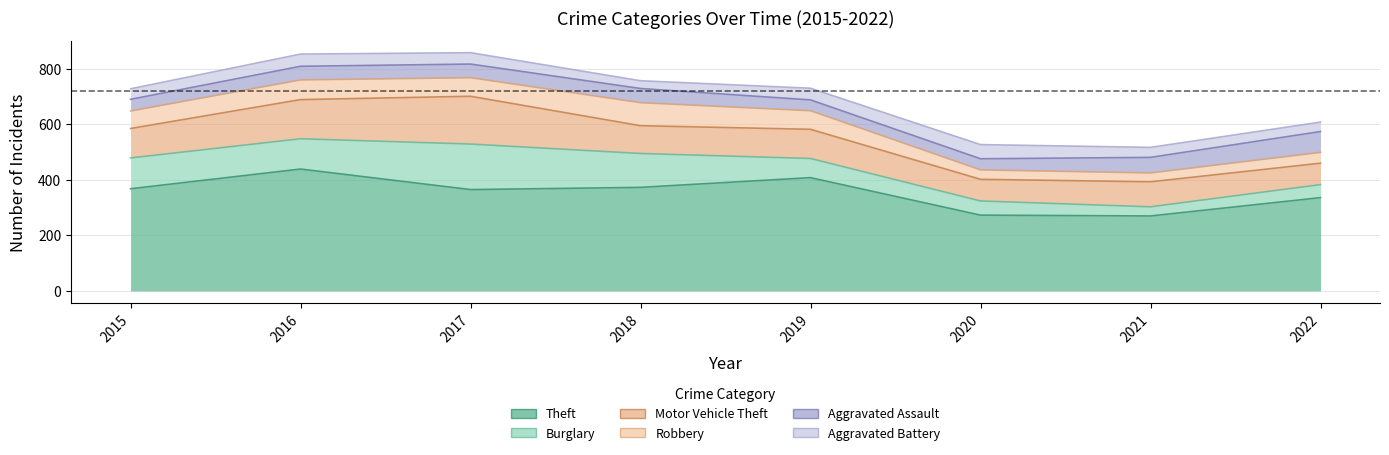

What is the value of the Motor Vehicle Theft point at the 6th from the left?

78